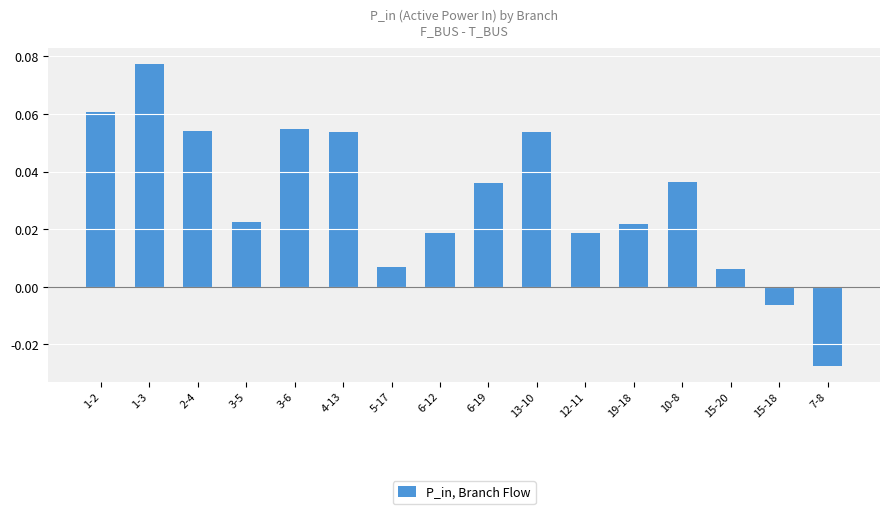

How many bars are there in total?

16